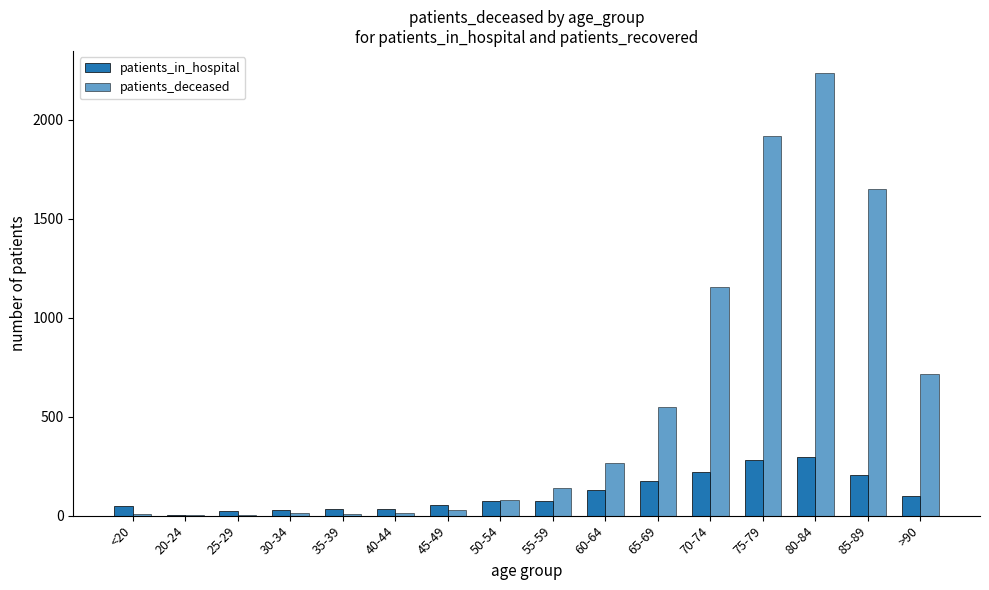

Are the bars grouped side by side (vs. stacked)?

Yes